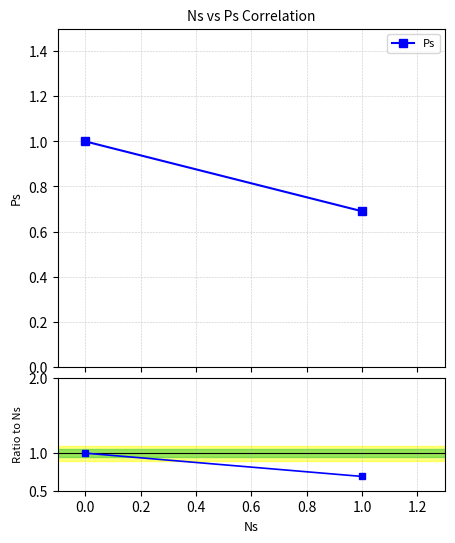

How many Ps values are between 0 and 1?

2